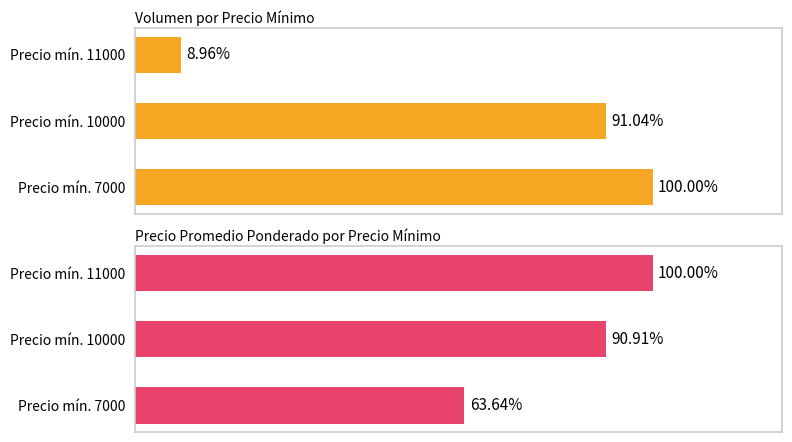

Are the bars grouped side by side (vs. stacked)?

Yes